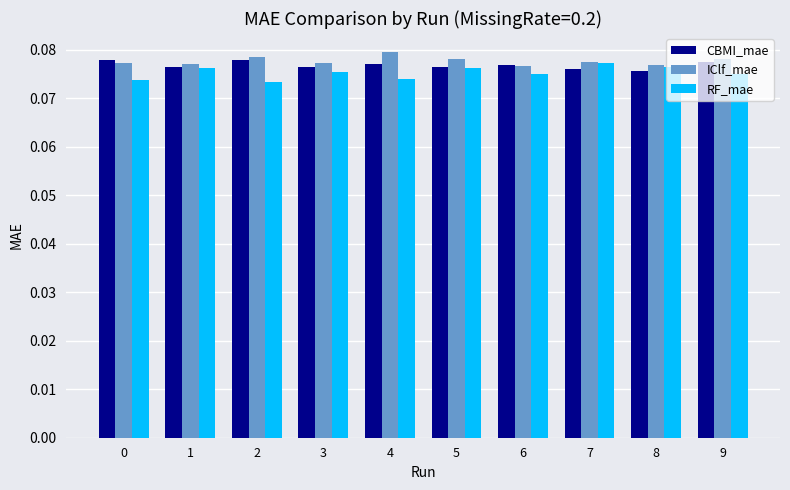

True or false: RF_mae has a value of 0.0 at 1.

False